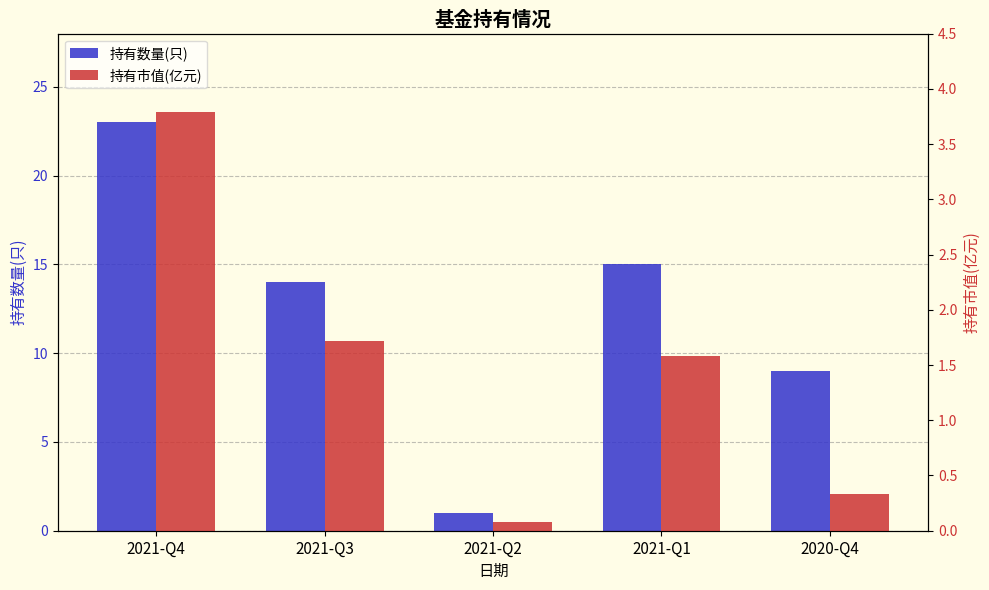

Count the number of categories in the chart.

5